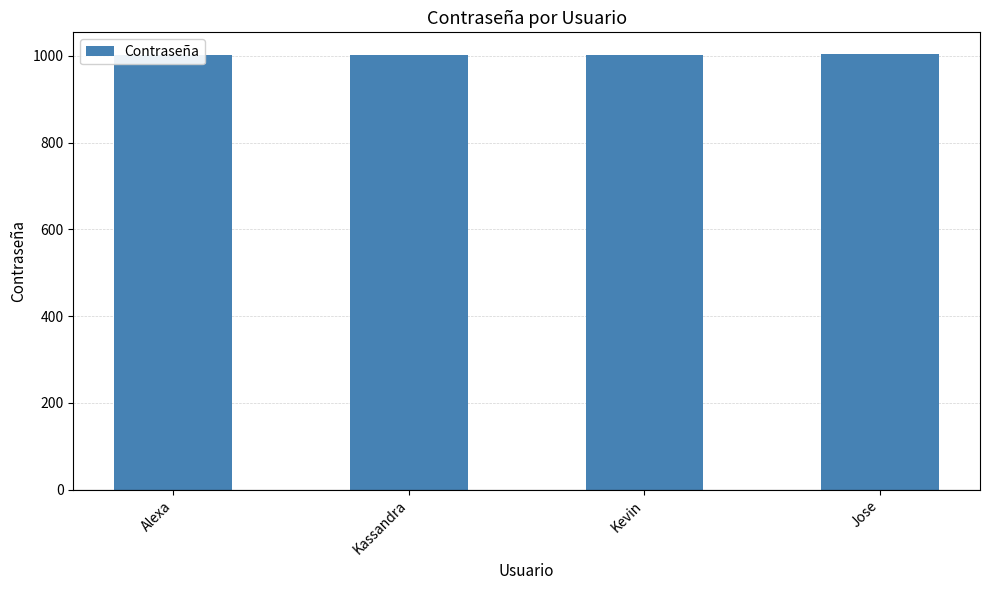

The chart shows a value of 329 at Alexa. True or false?

False